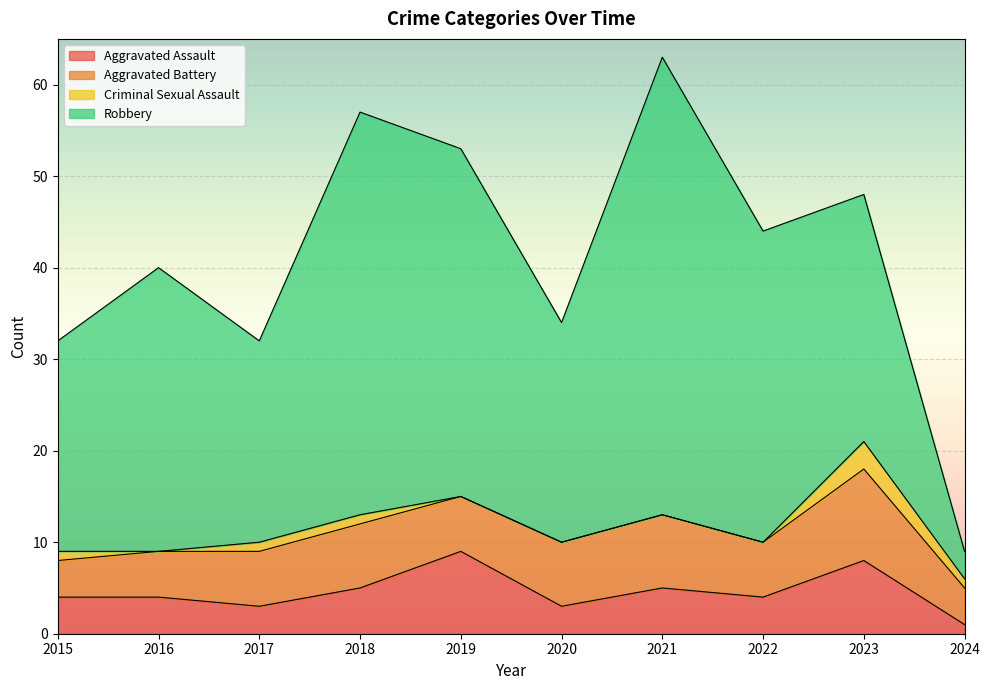

Where is the first local minimum for Criminal Sexual Assault?

2016